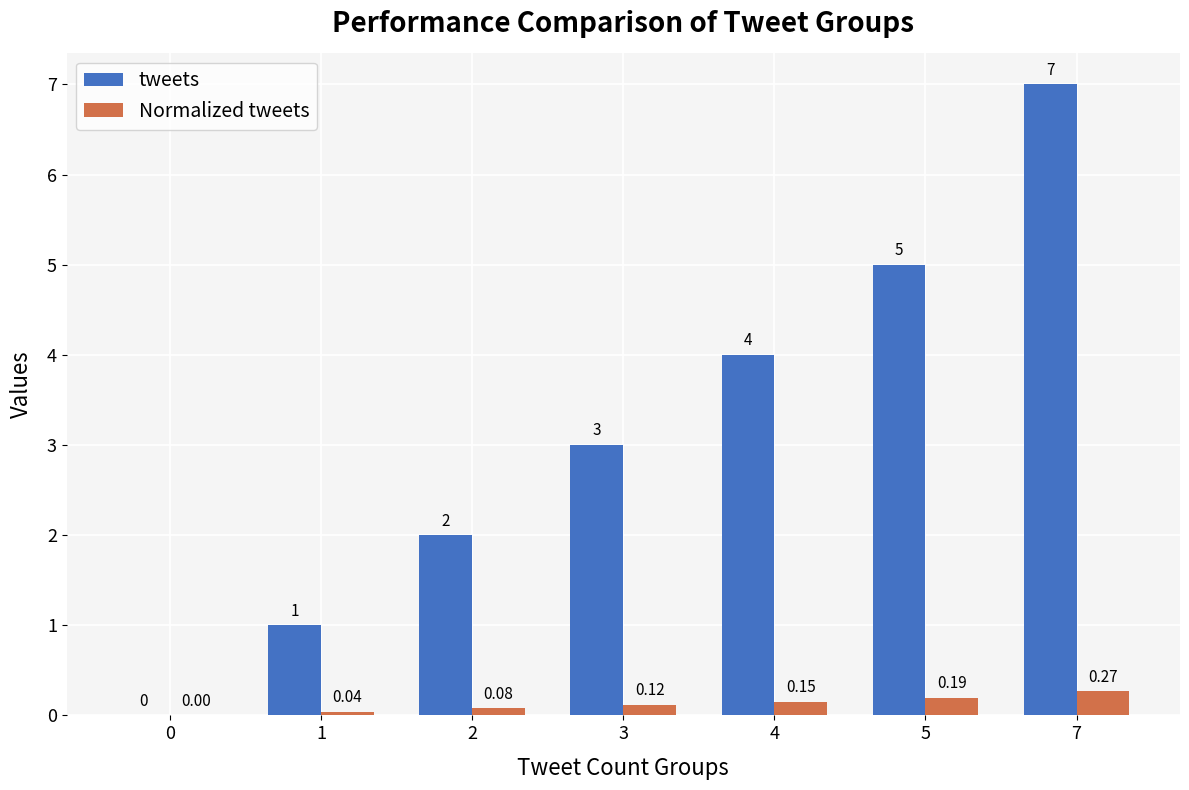

Which series changed the most between 0 and 3?

tweets